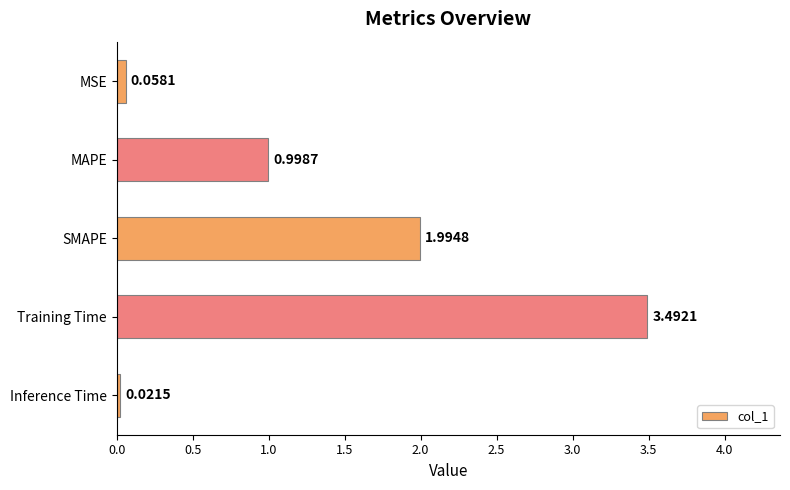

Are the bars horizontal?

Yes